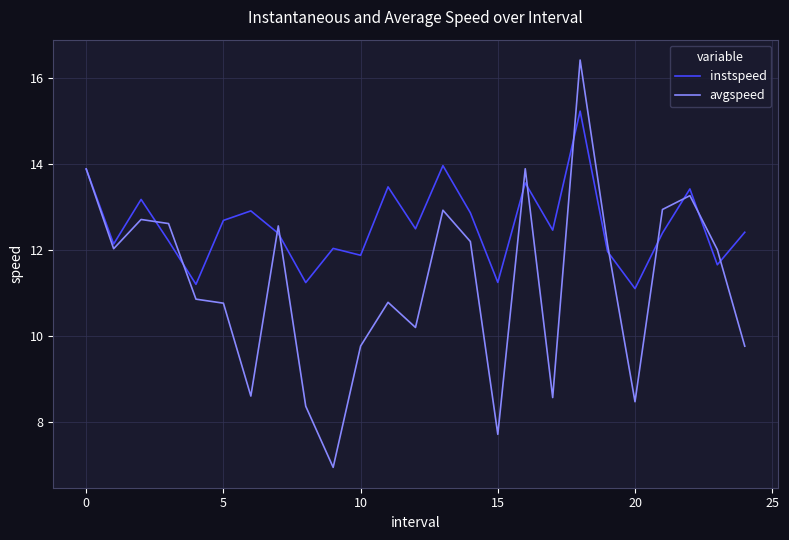

Rank the series by their maximum value, from lowest to highest.

instspeed, avgspeed